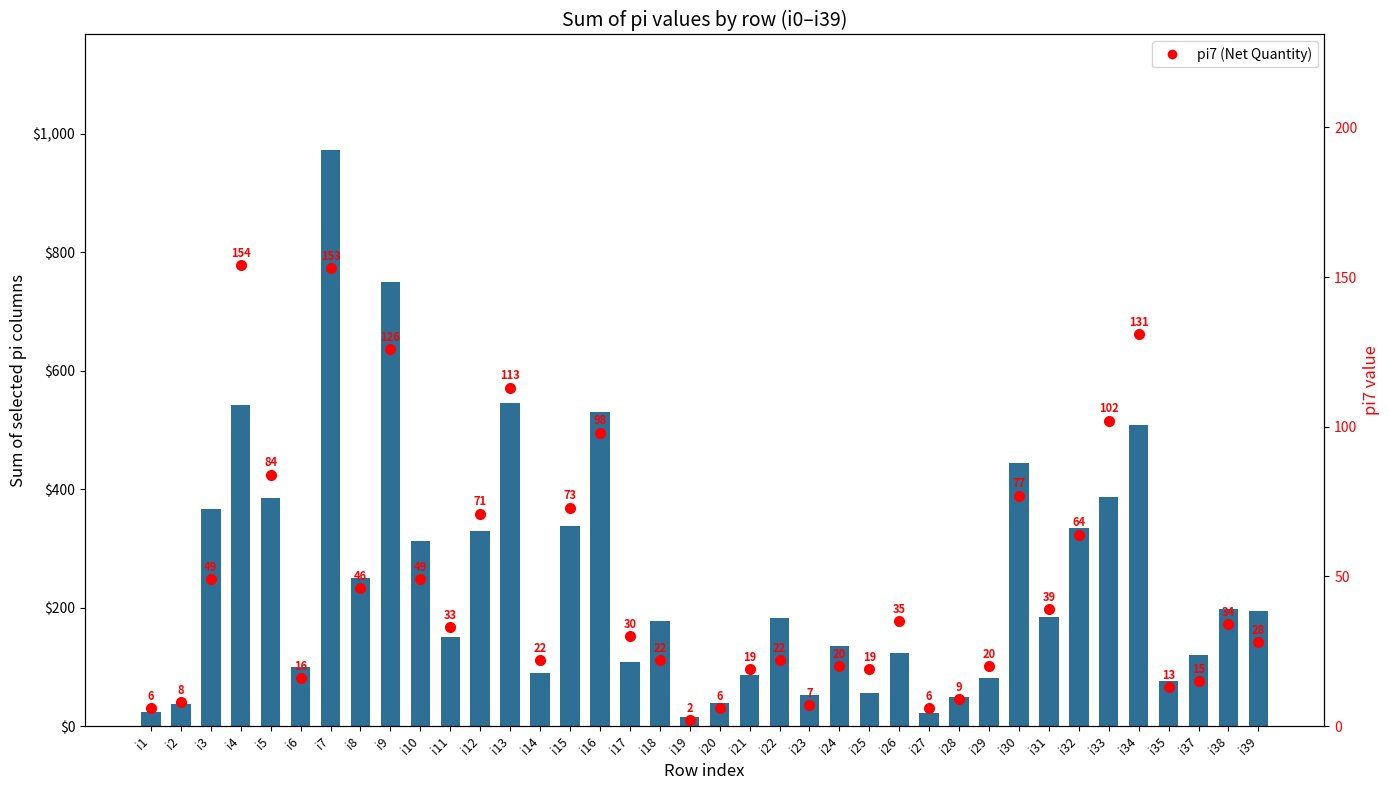

What is the value of the pi7 (Total Net Quantity) bar at the 2nd from the left?

8